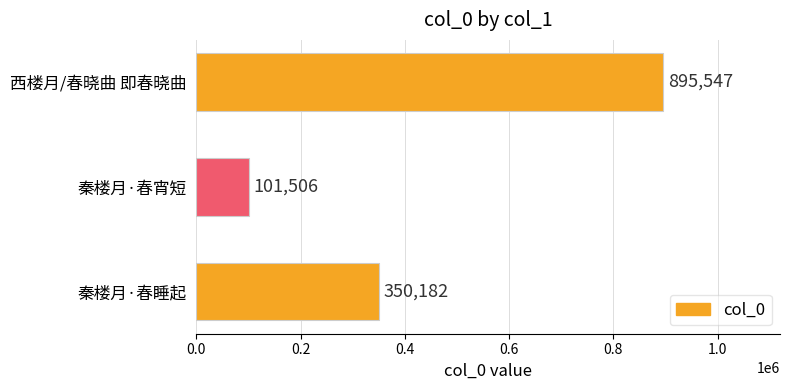

List the labels in order of value, smallest first.

秦楼月·春宵短, 秦楼月·春睡起, 西楼月/春晓曲 即春晓曲